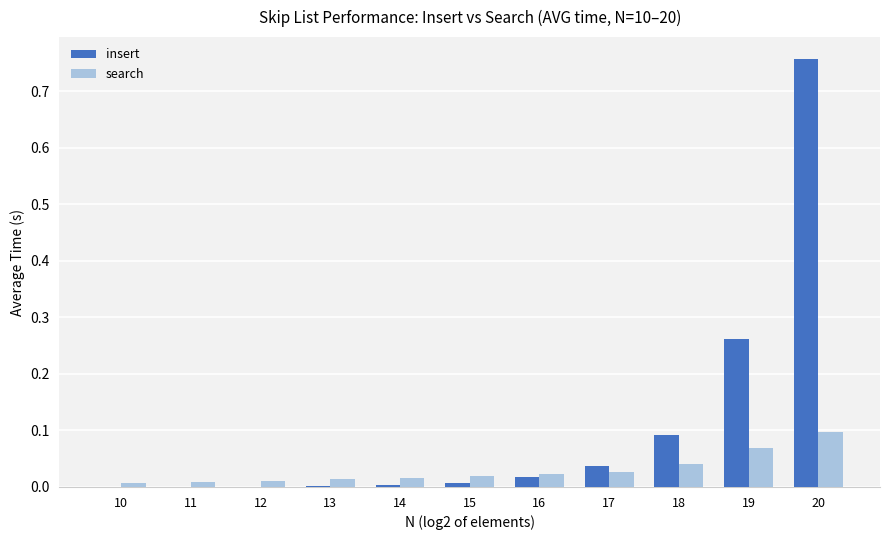

At which category is the sum across all series the highest?

20